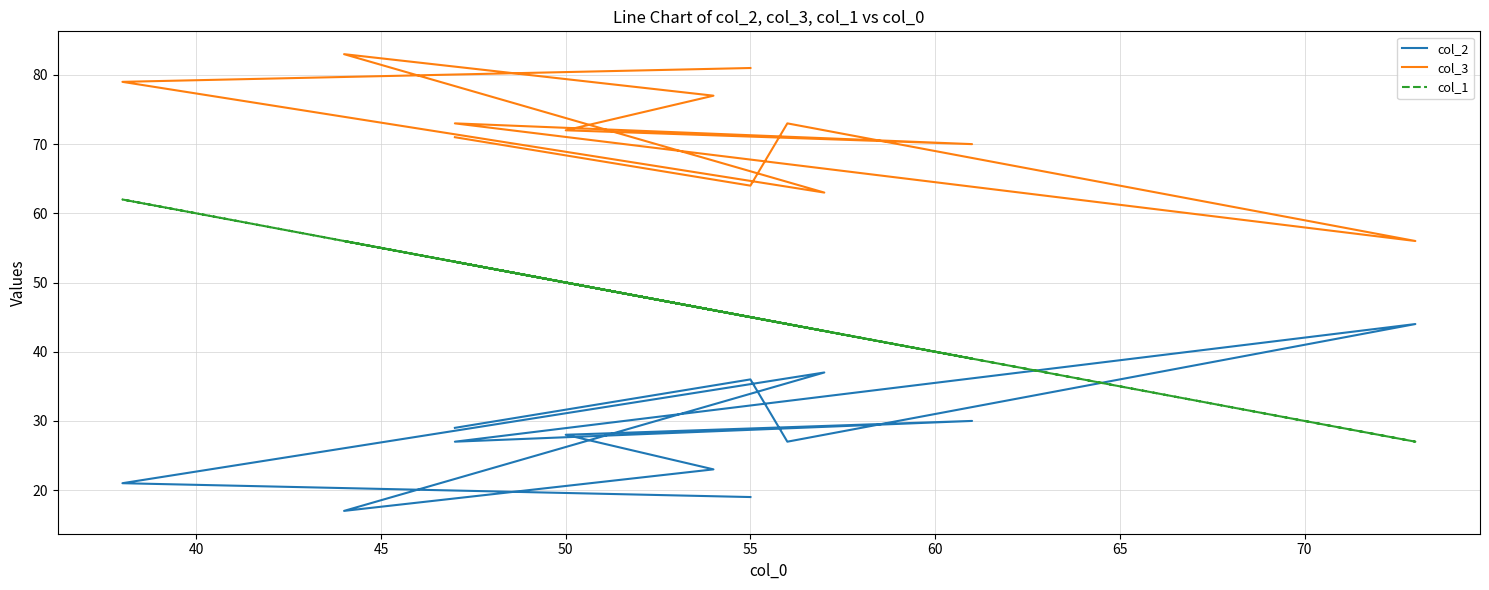

Which series has the largest total across all categories?

col_3